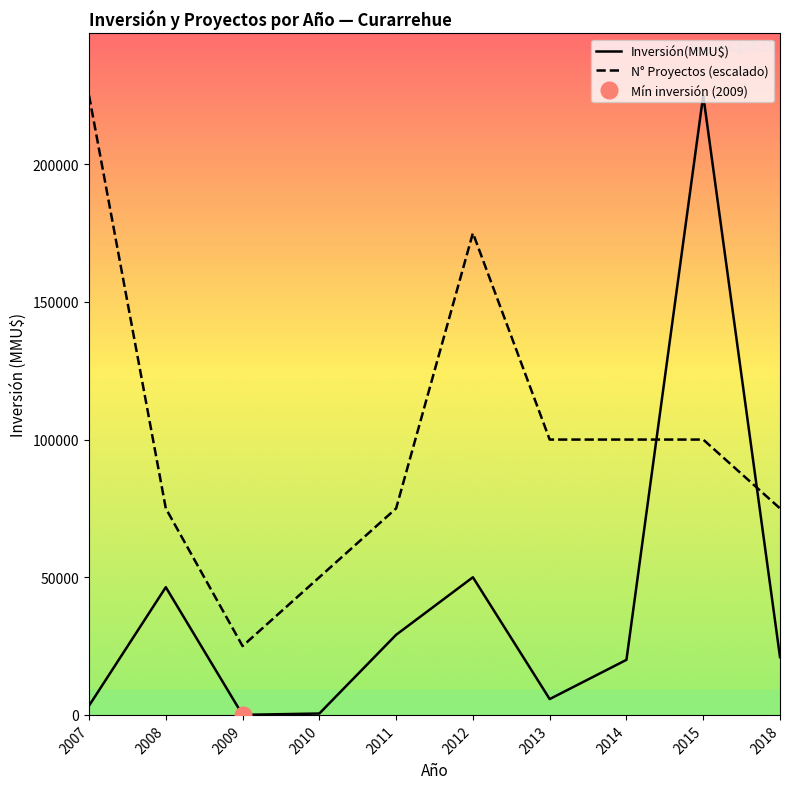

At which label is N° Proyectos (escalado) closest to 125000?

2013